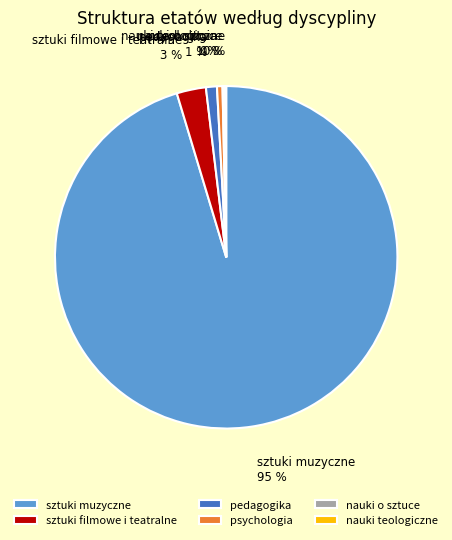

To the nearest percent, what portion does sztuki muzyczne represent?

95%